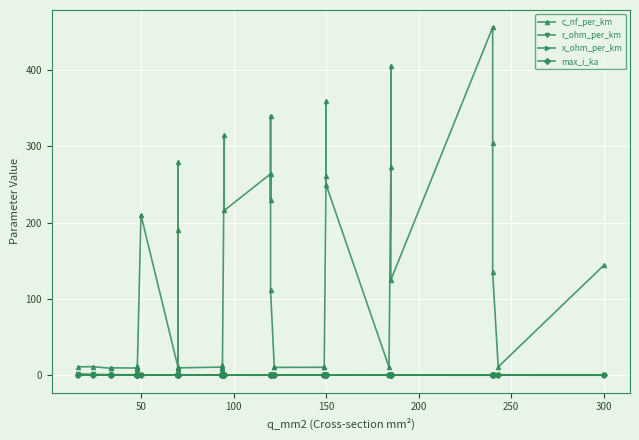

What is the difference between the maximum and minimum values in the max_i_ka series?

0.5